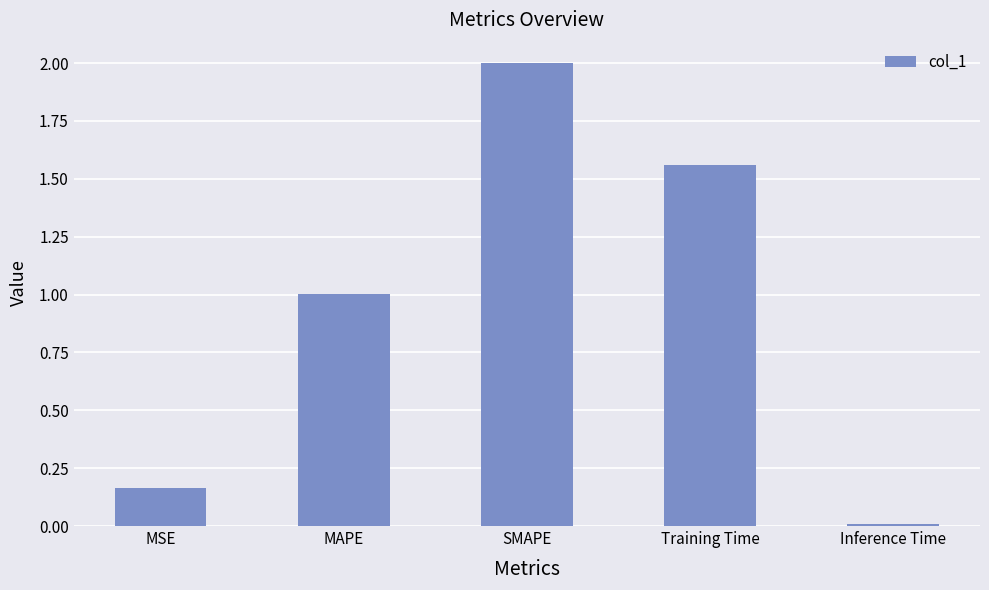

What value does the data have at MAPE?

1.0